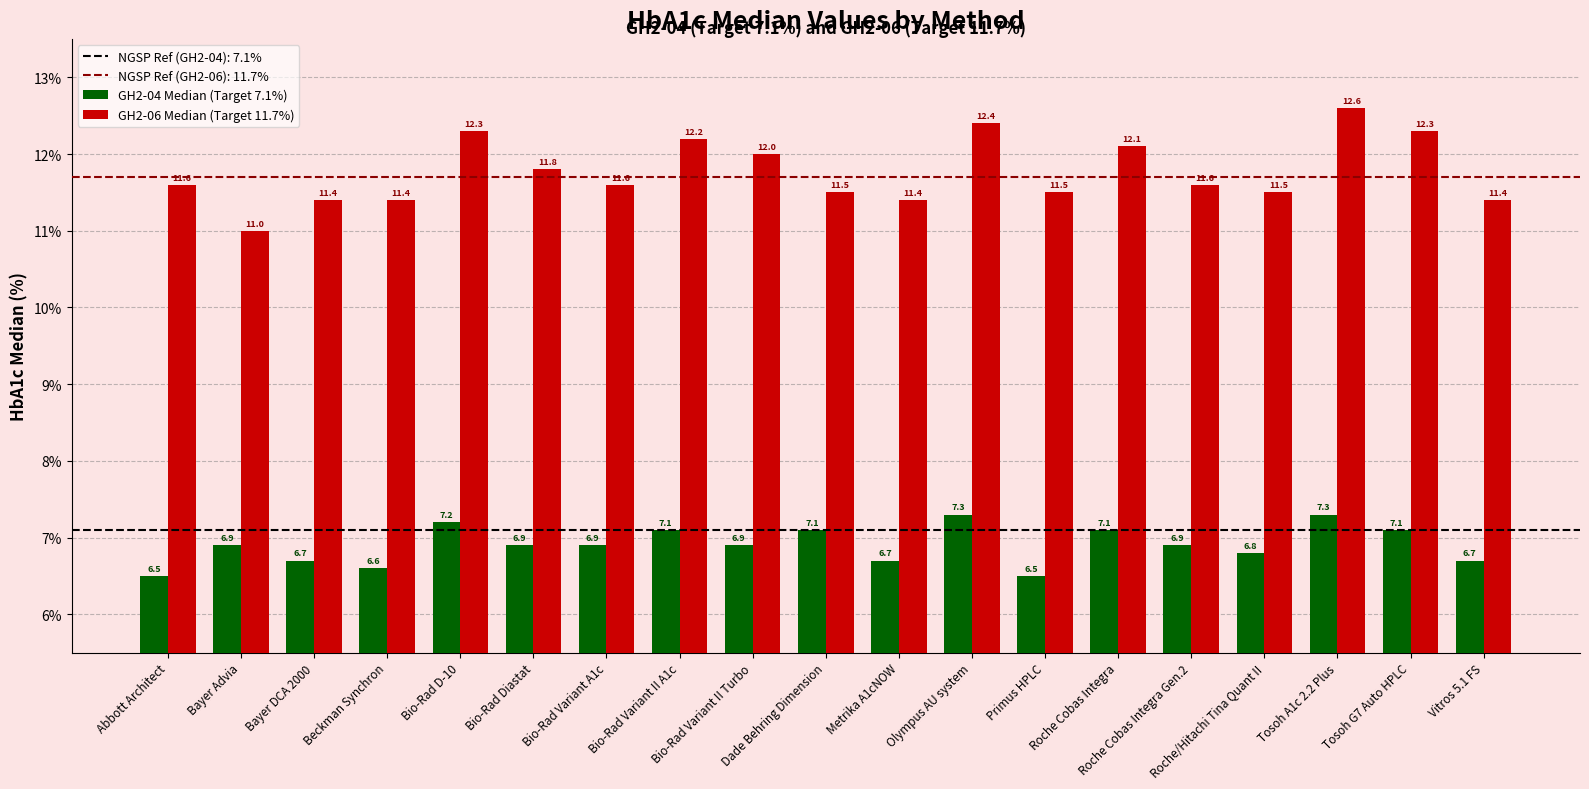

Reading left to right, what are all the values shown in this chart?

GH2-04 Median (Target 7.1%): 6.5	6.9	6.7	6.6	7.2	6.9	6.9	7.1	6.9	7.1	6.7	7.3	6.5	7.1	6.9	6.8	7.3	7.1	6.7
GH2-06 Median (Target 11.7%): 11.6	11.0	11.4	11.4	12.3	11.8	11.6	12.2	12.0	11.5	11.4	12.4	11.5	12.1	11.6	11.5	12.6	12.3	11.4